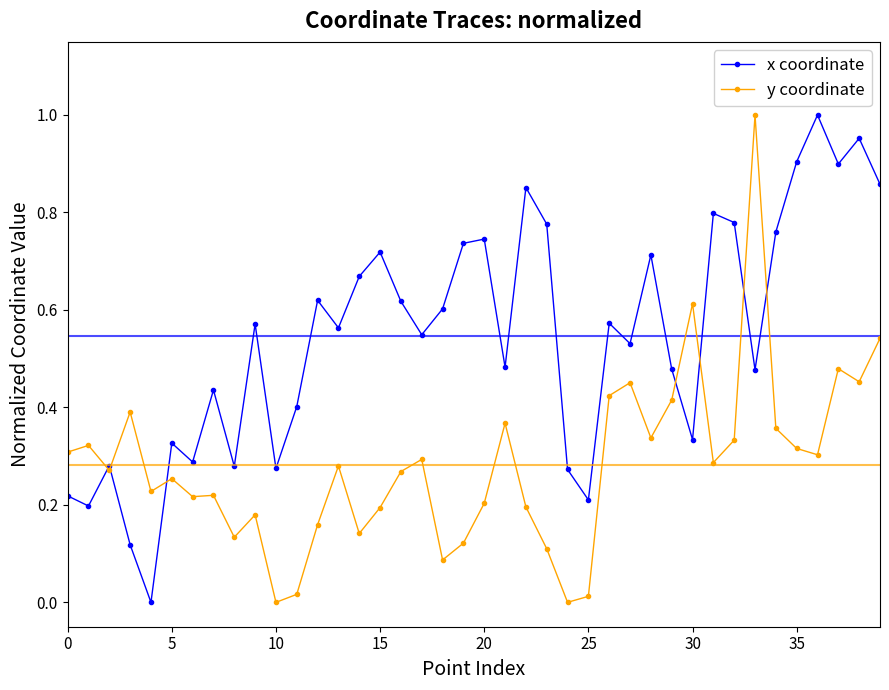

Rank the series by their average value, from lowest to highest.

y coordinate, x coordinate